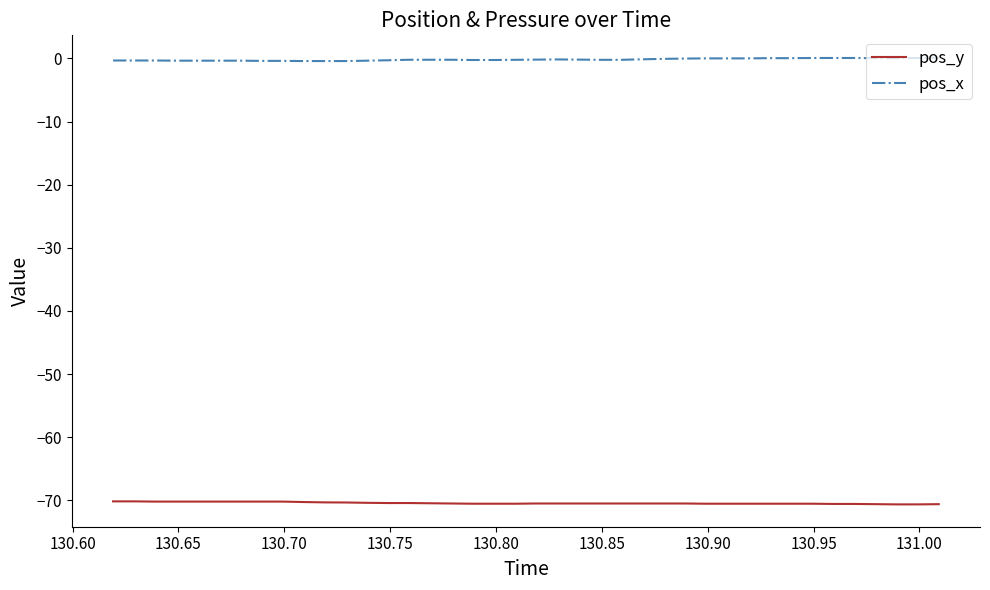

What is the sum of all pos_y values?

-2817.1